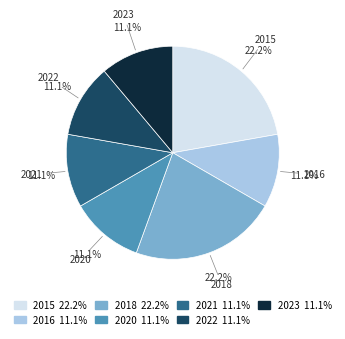

Is there a majority slice in this chart?

No